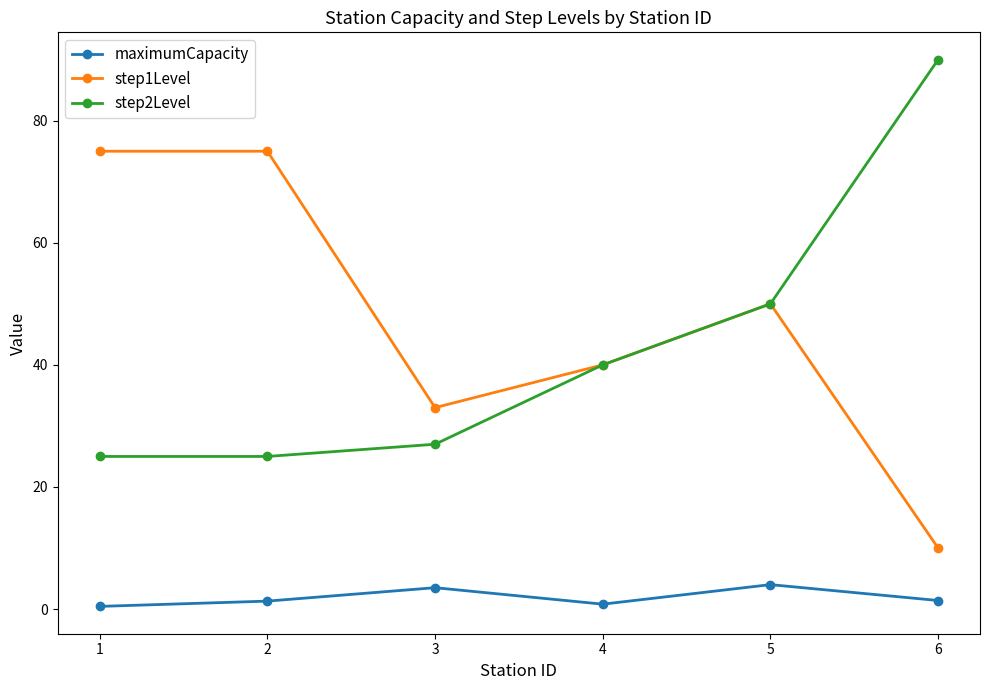

True or false: step1Level has more than 0 points higher than both neighbors.

True